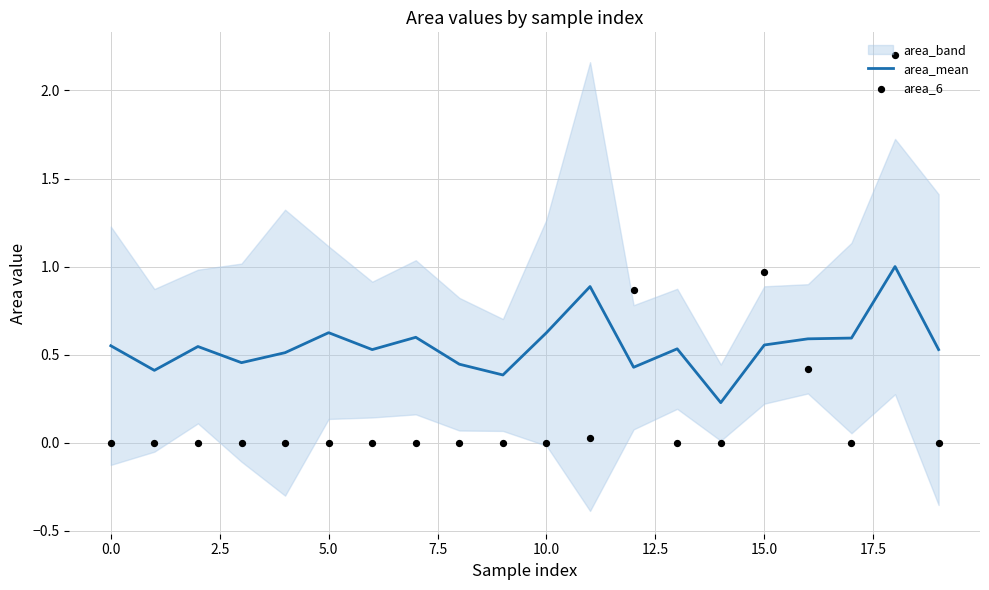

What is the total value across all series at 7.5?

0.5